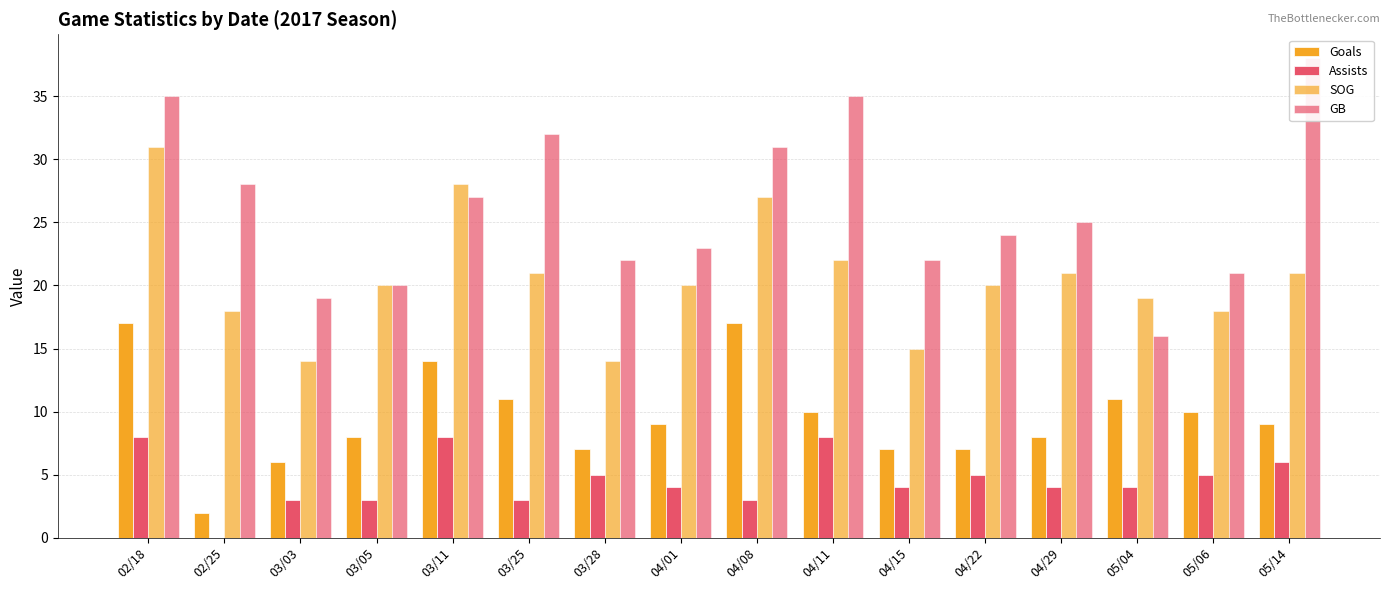

Which series has the largest total across all categories?

GB